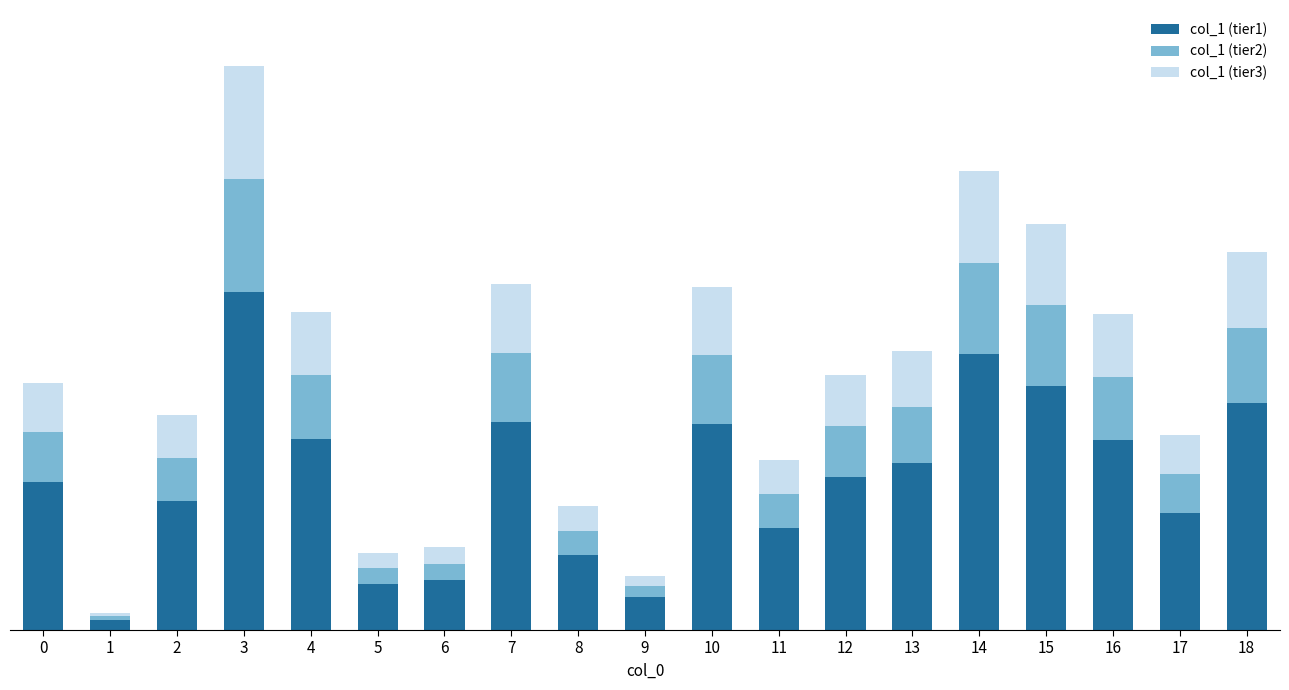

What is the total value across all series at 0?

0.7